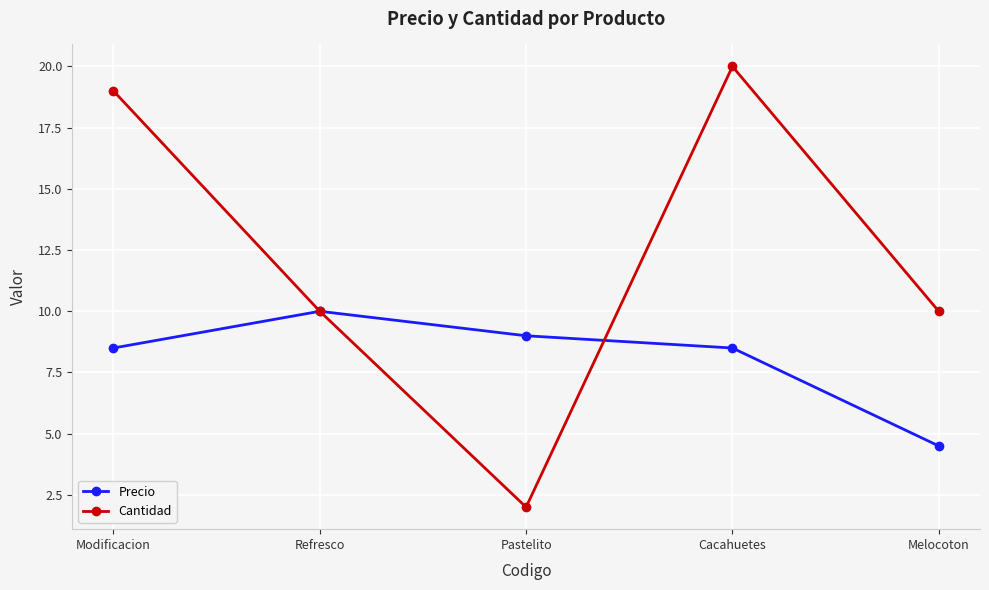

What value does the Cantidad series have at Refresco?

10.0